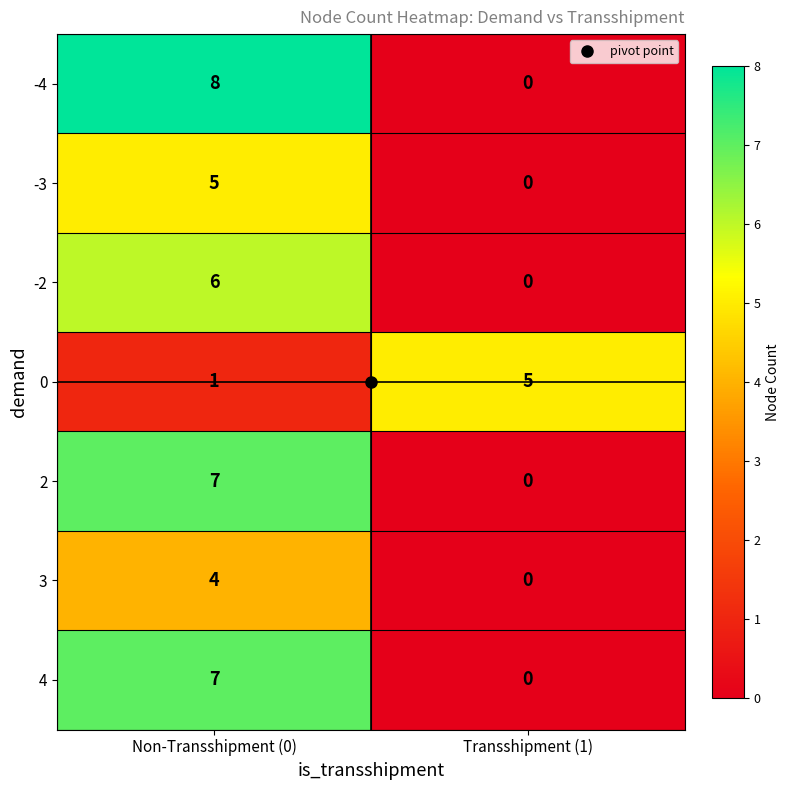

What value does the 4 series have at Non-Transshipment (0)?

7